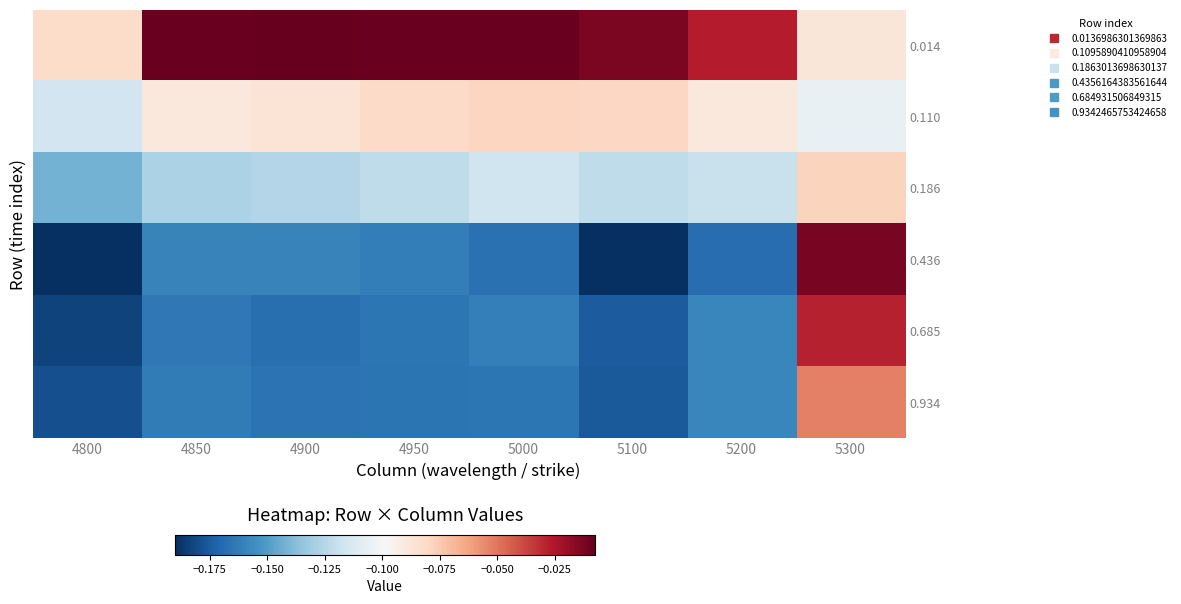

At which category is the sum across all series the highest?

5300